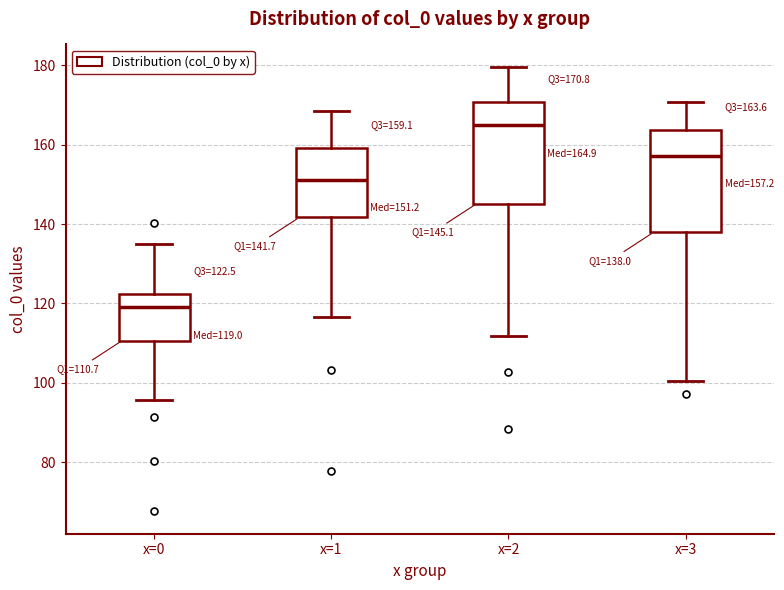

Which box has the highest median line?

x=2